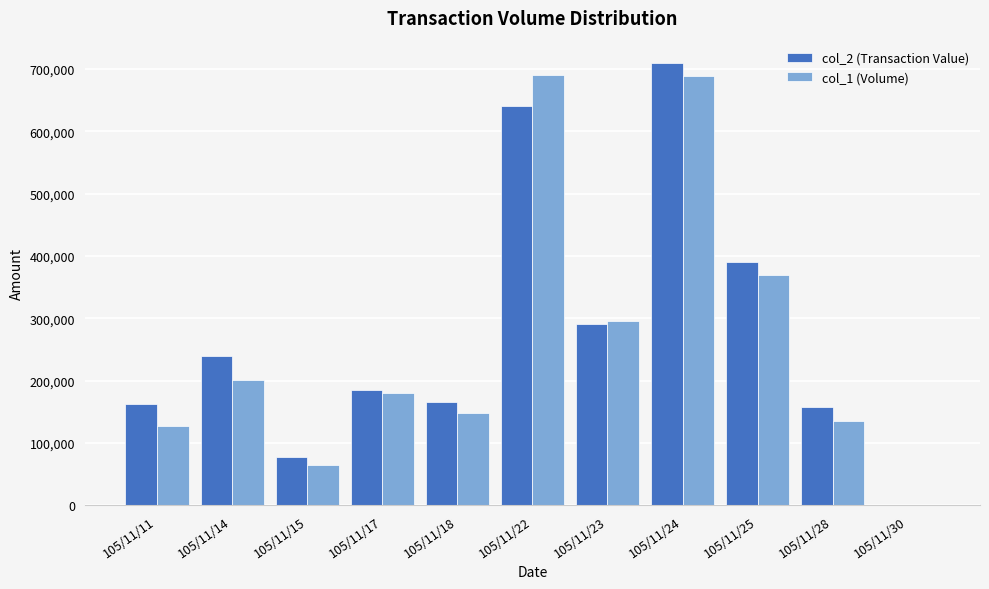

Which series has the largest range (max minus min)?

col_2 (Transaction Value)